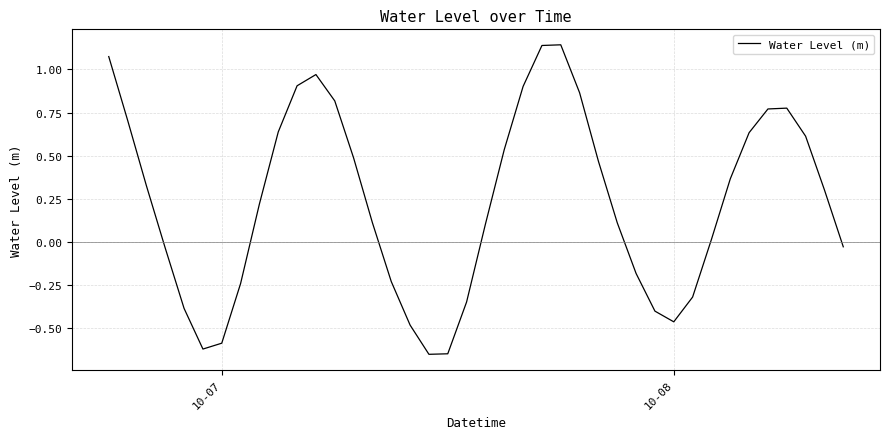

What is the difference between the maximum and minimum values?

1.8